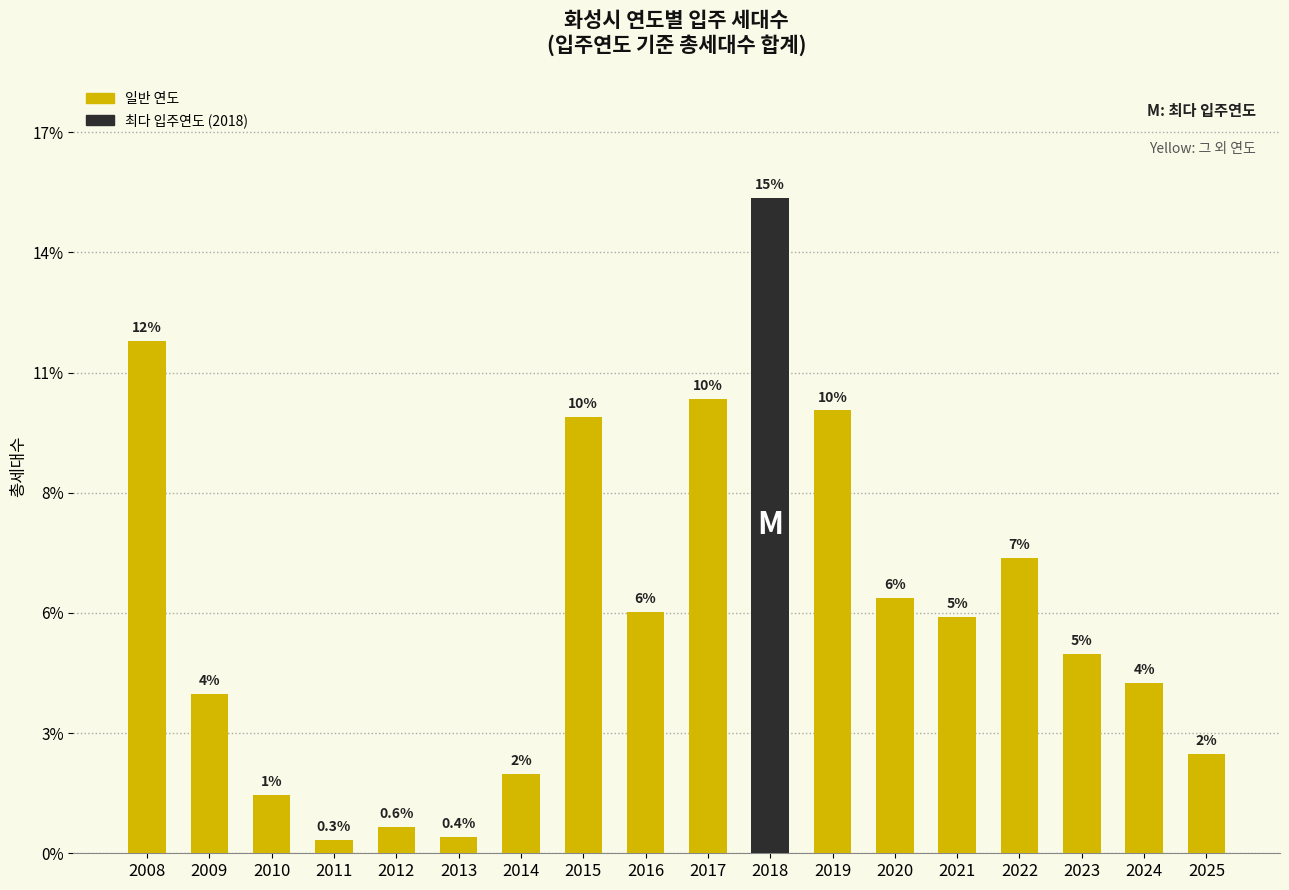

Does the chart contain any negative values?

No